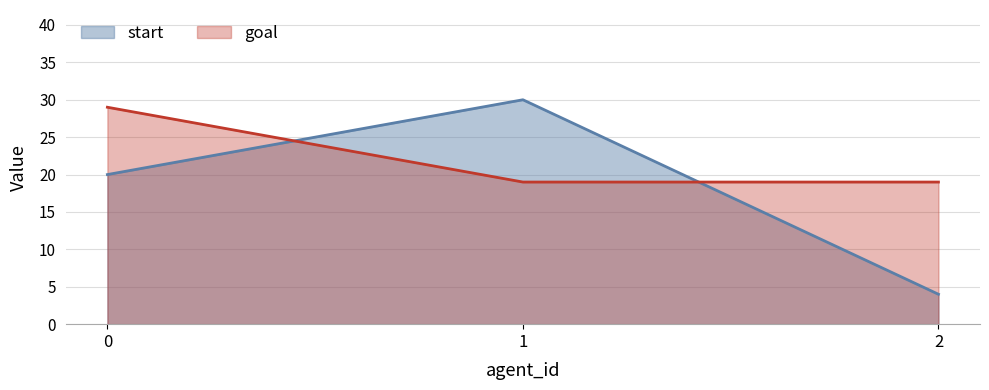

Does the chart display data point markers on the line(s)?

No